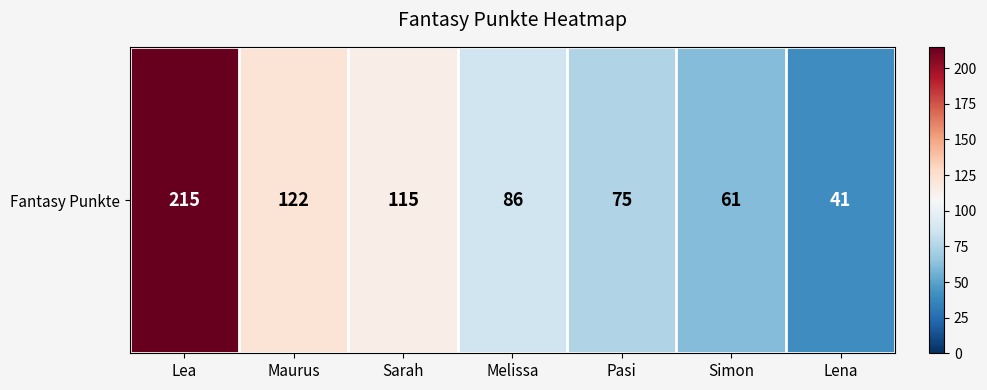

Reading right to left, what are all the values shown in this chart?

Lena=41	Simon=61	Pasi=75	Melissa=86	Sarah=115	Maurus=122	Lea=215